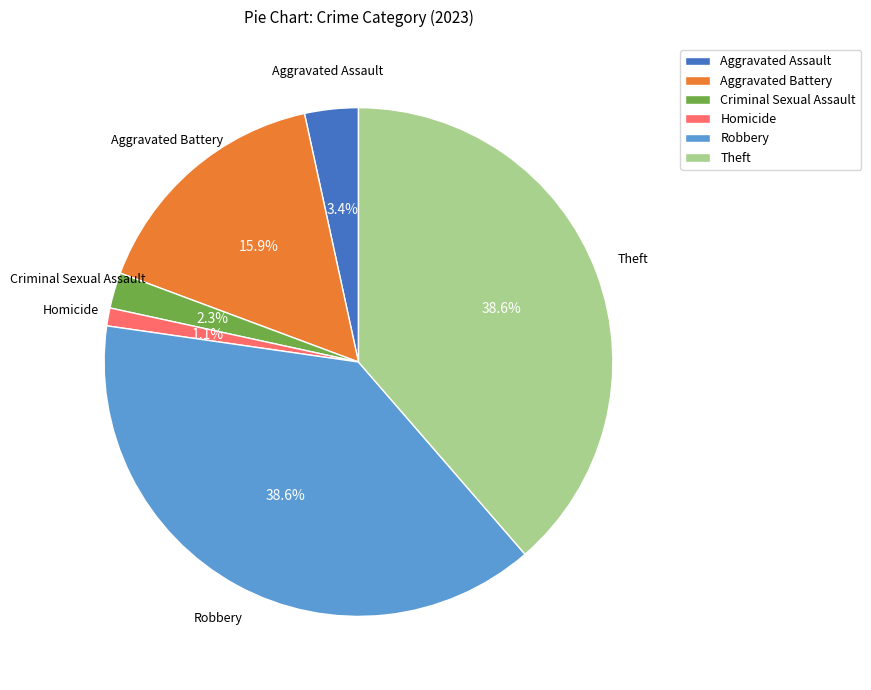

Is there a majority slice in this chart?

No